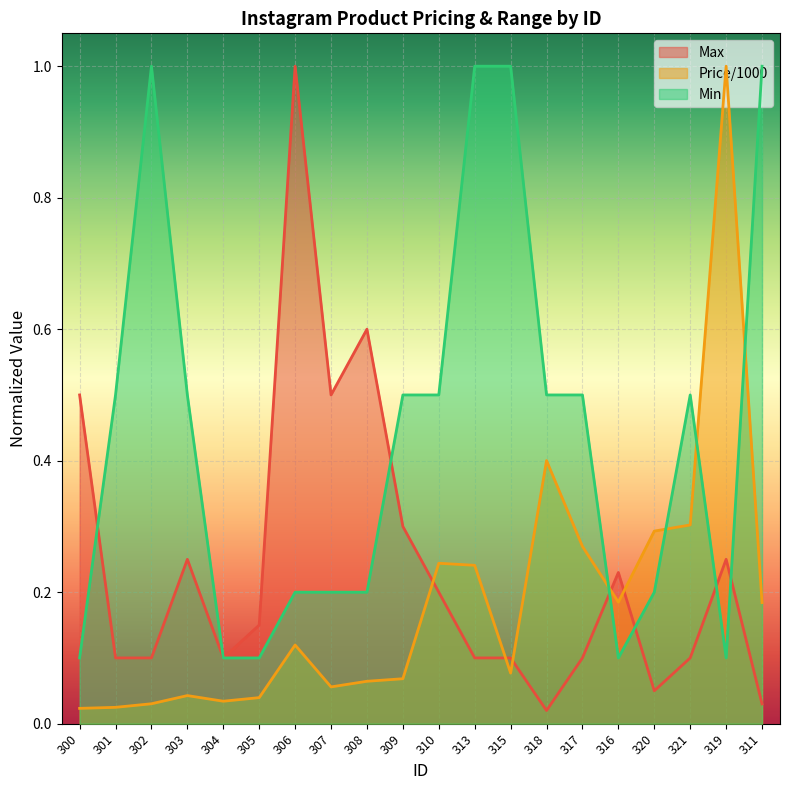

What is the spread (max minus min) of values at 311?

1.0